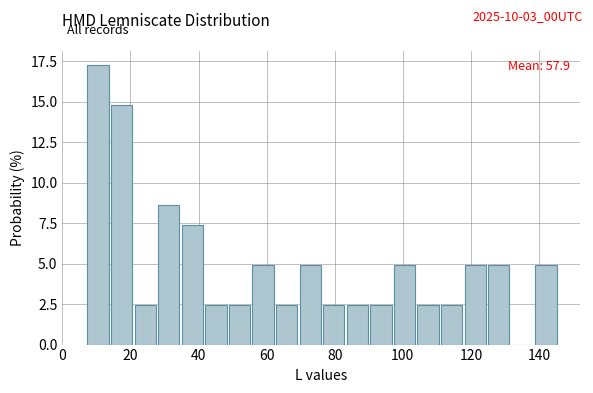

Read against the x-axis, roughly where is the centre of the tallest bar?

10